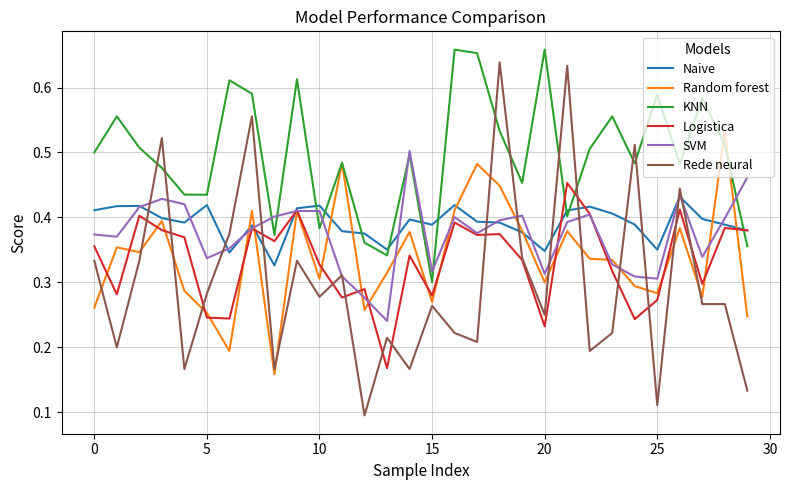

Which series has the largest total across all categories?

KNN